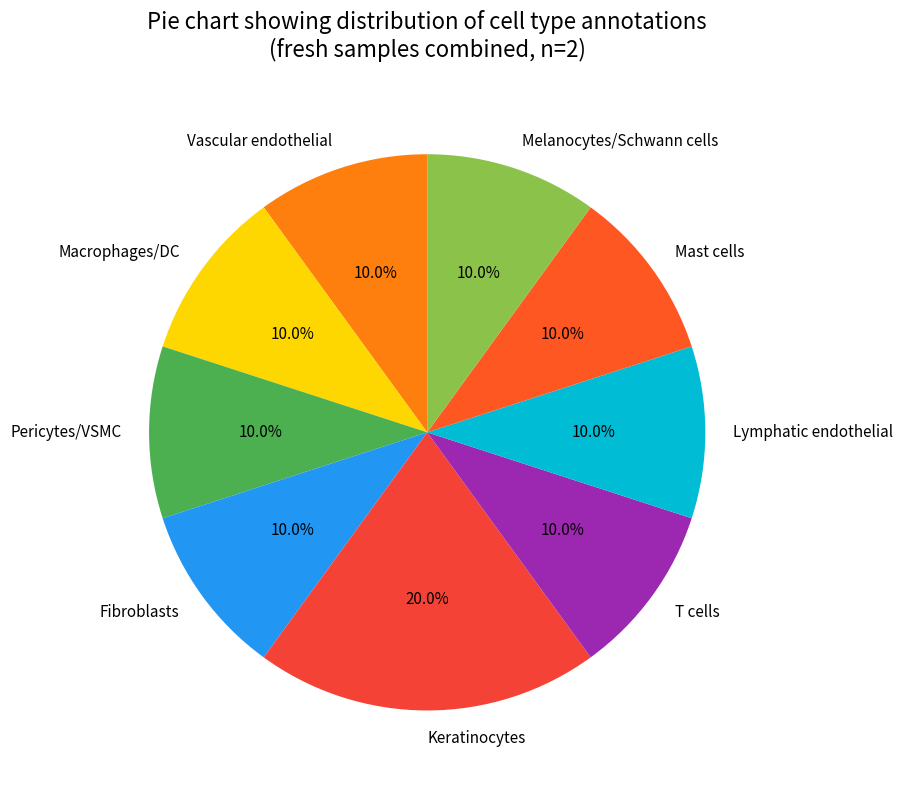

Does Fibroblasts account for over 50% of the chart?

No